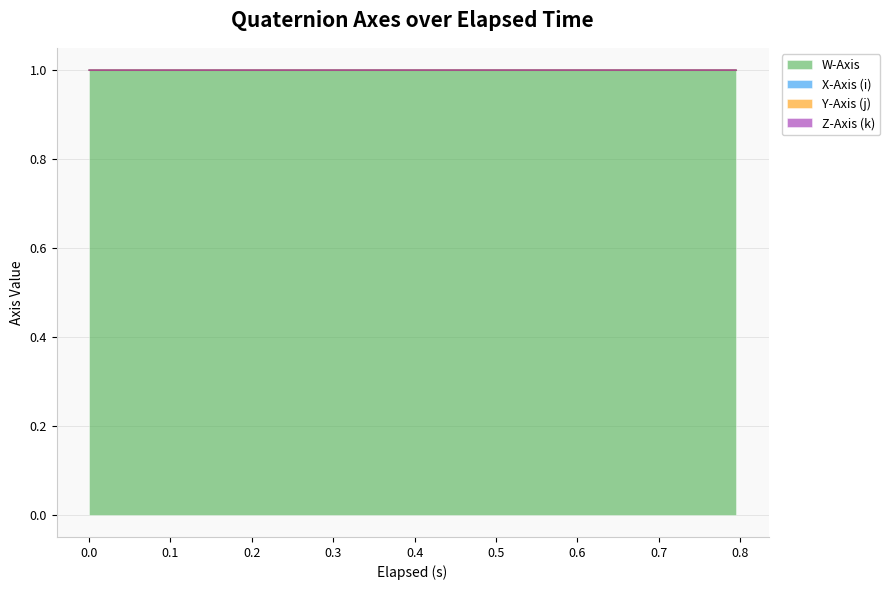

What is the minimum value for W-Axis?

1.0